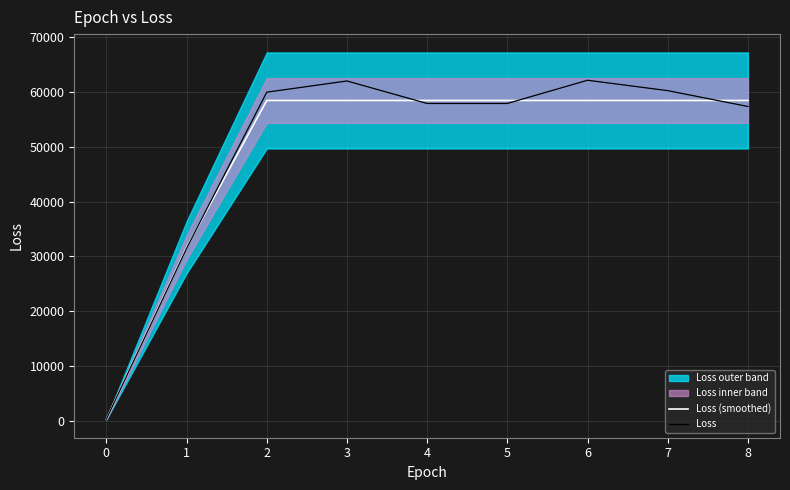

At which category is the sum across all series the highest?

6